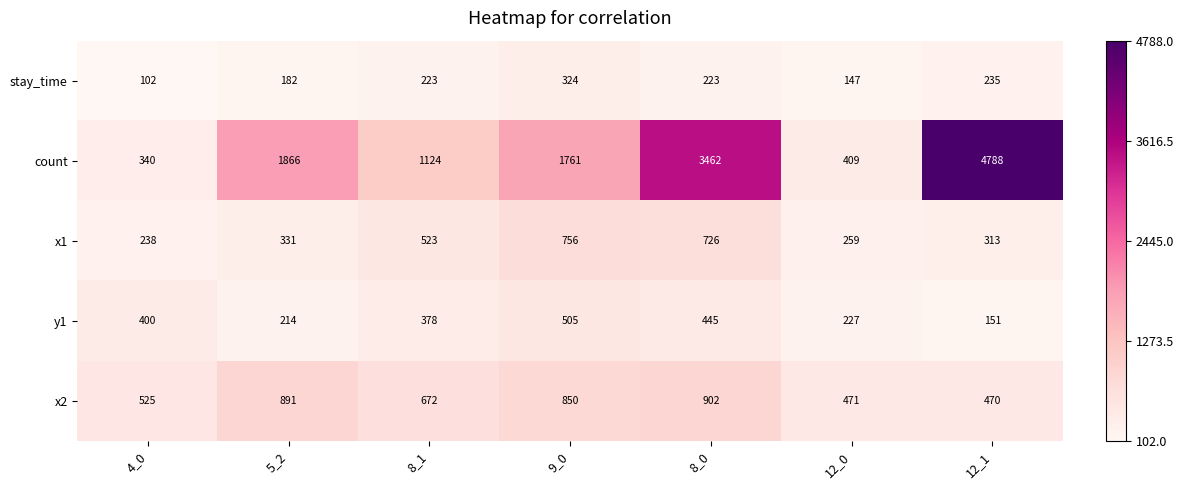

Rank the categories by count value from highest to lowest.

12_1, 8_0, 5_2, 9_0, 8_1, 12_0, 4_0